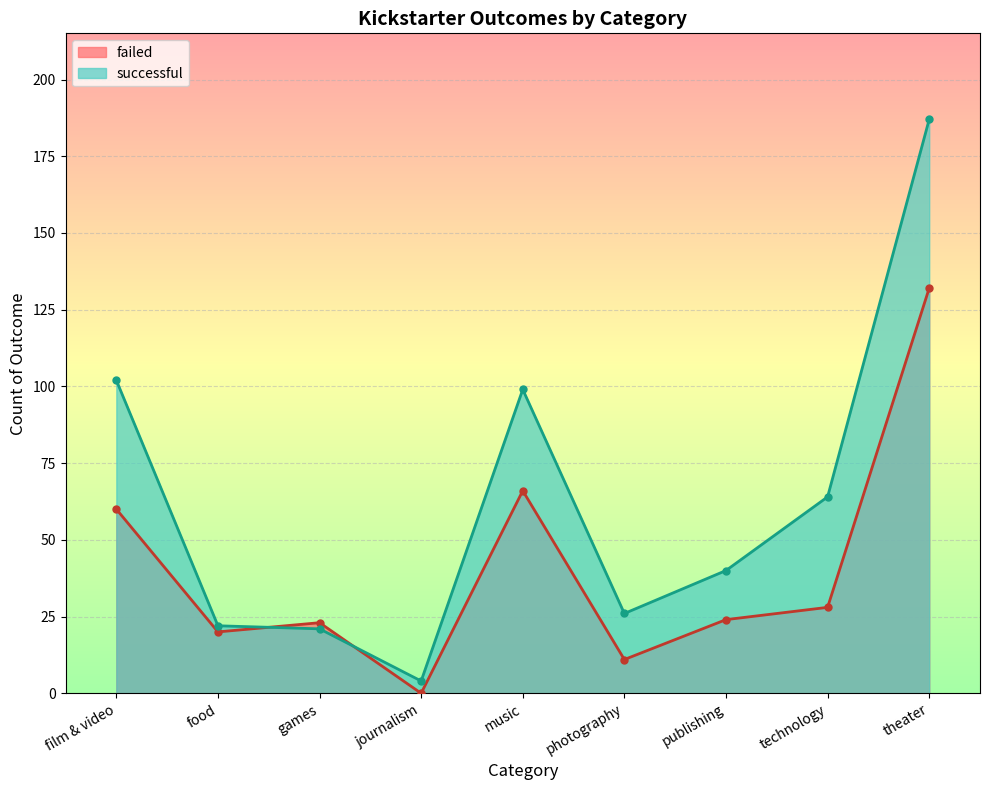

What is the total value across all series at film & video?

162